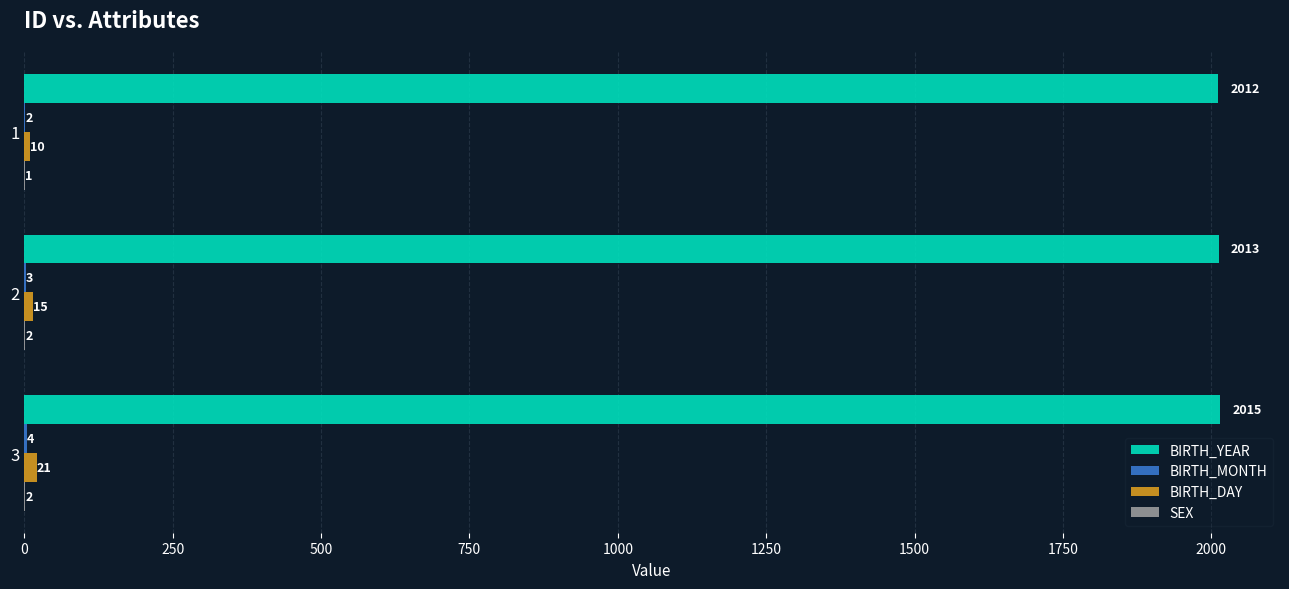

How many distinct data groups are displayed?

4